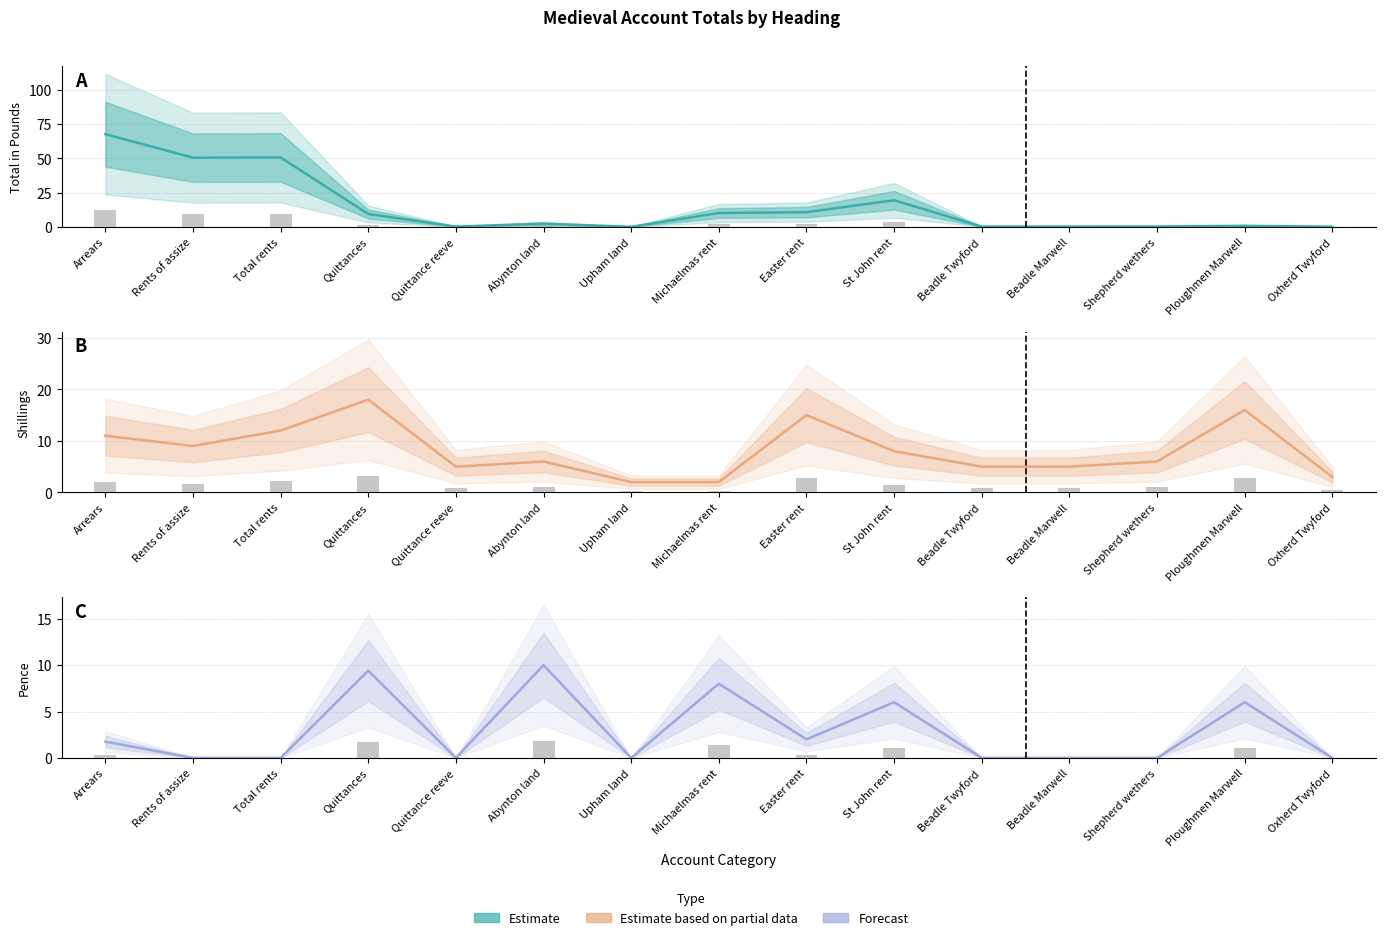

Count the number of categories in the chart.

15